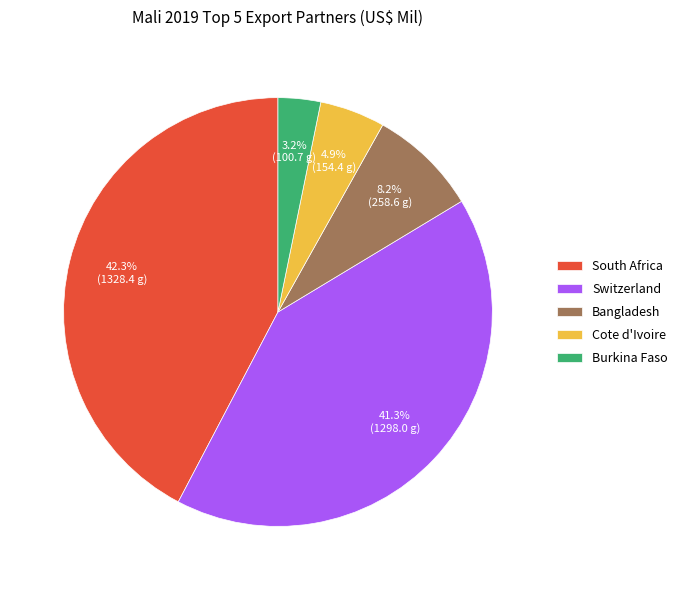

Which slice is the smallest?

Burkina Faso